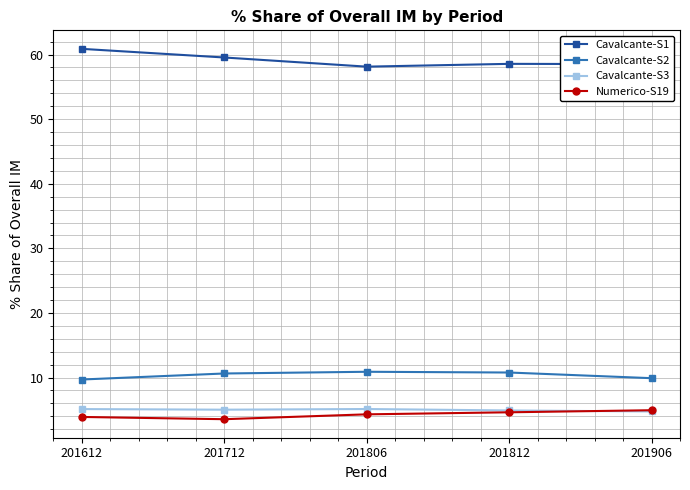

True or false: Cavalcante-S2 and Cavalcante-S1 intersect in this chart.

False